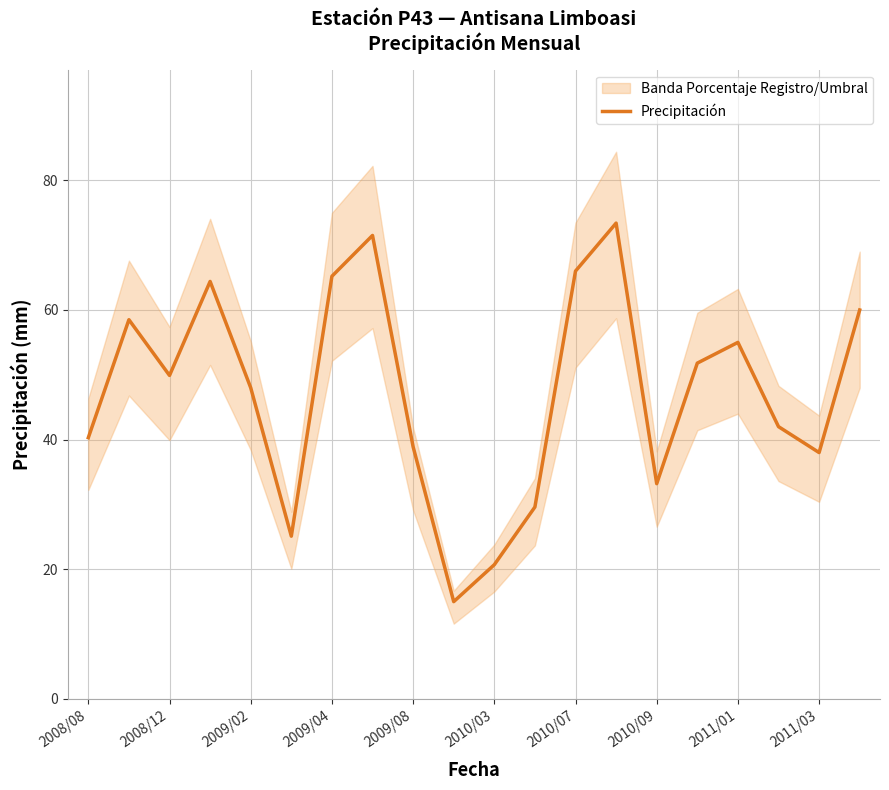

The Precipitación series shows 8.4 at 2008/08. True or false?

False